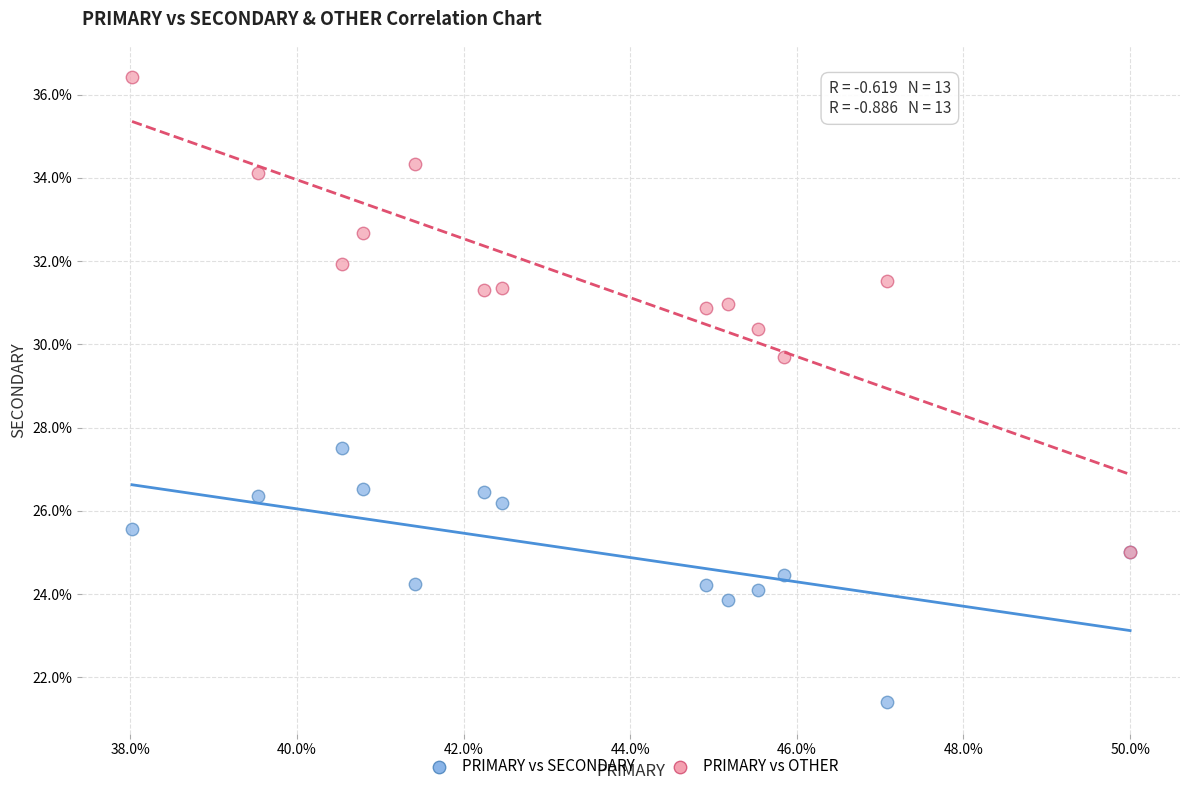

Which series reaches the maximum Y coordinate?

PRIMARY vs OTHER